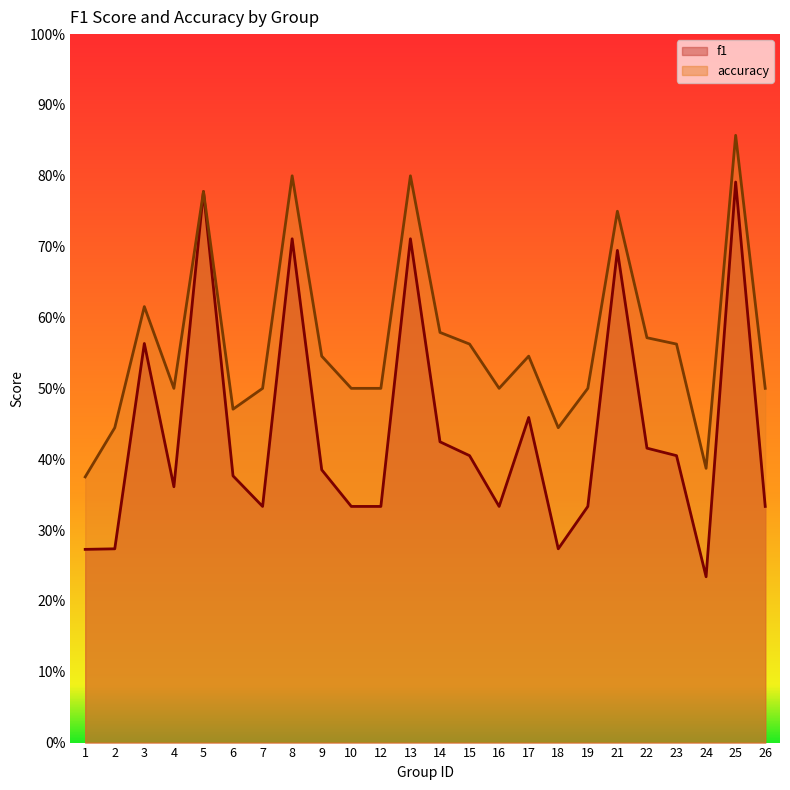

List the series in order of their overall mean, highest first.

accuracy, f1